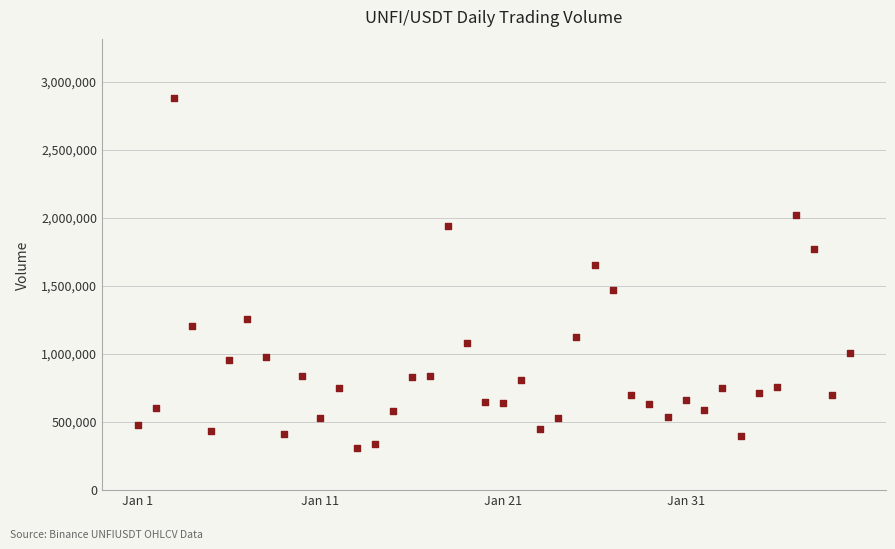

What is the range of Y values (max minus min)?

2574048.8